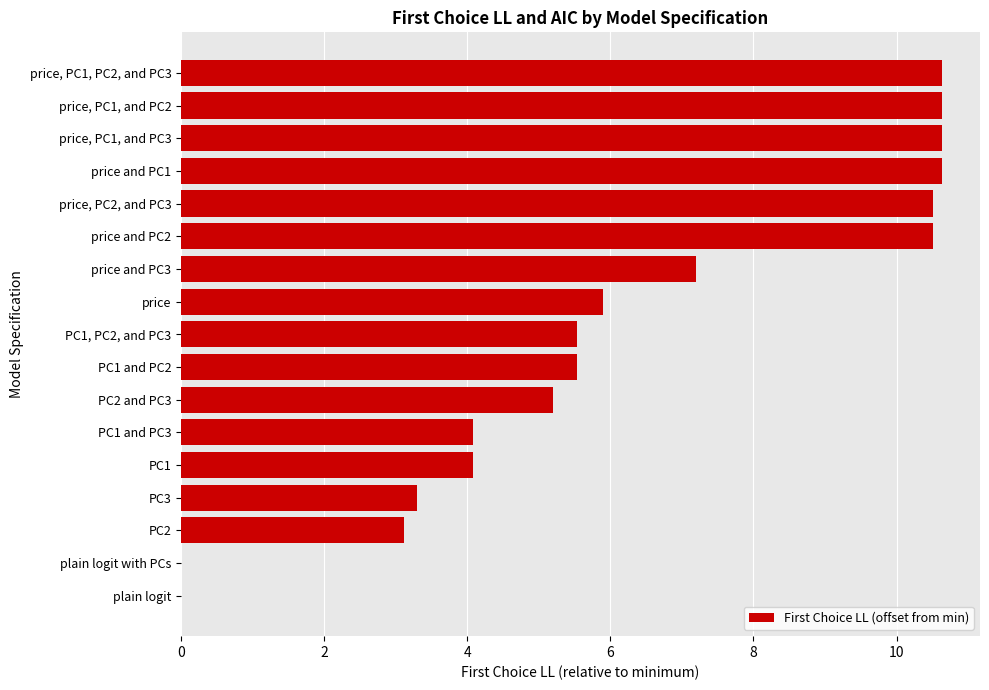

What is the sum of the values at PC2 and PC3 and PC1, PC2, and PC3?

10.7